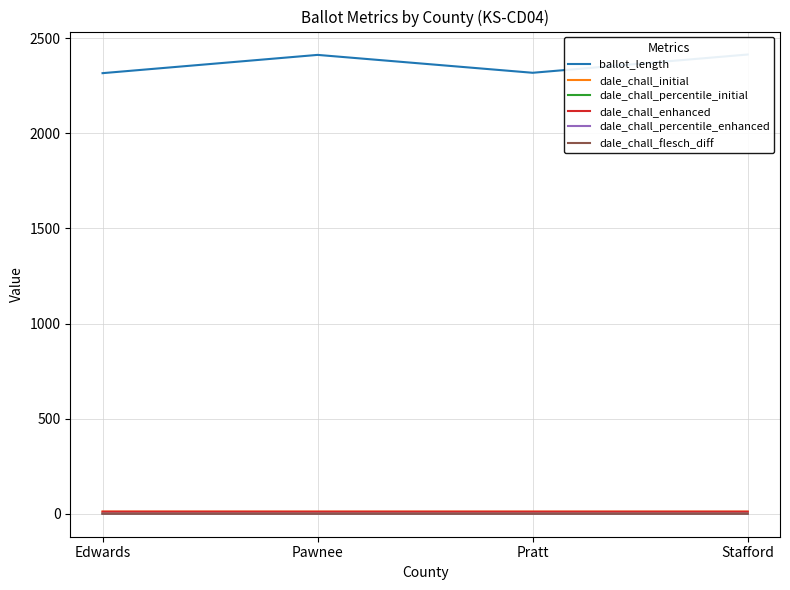

True or false: dale_chall_percentile_enhanced and ballot_length intersect in this chart.

False